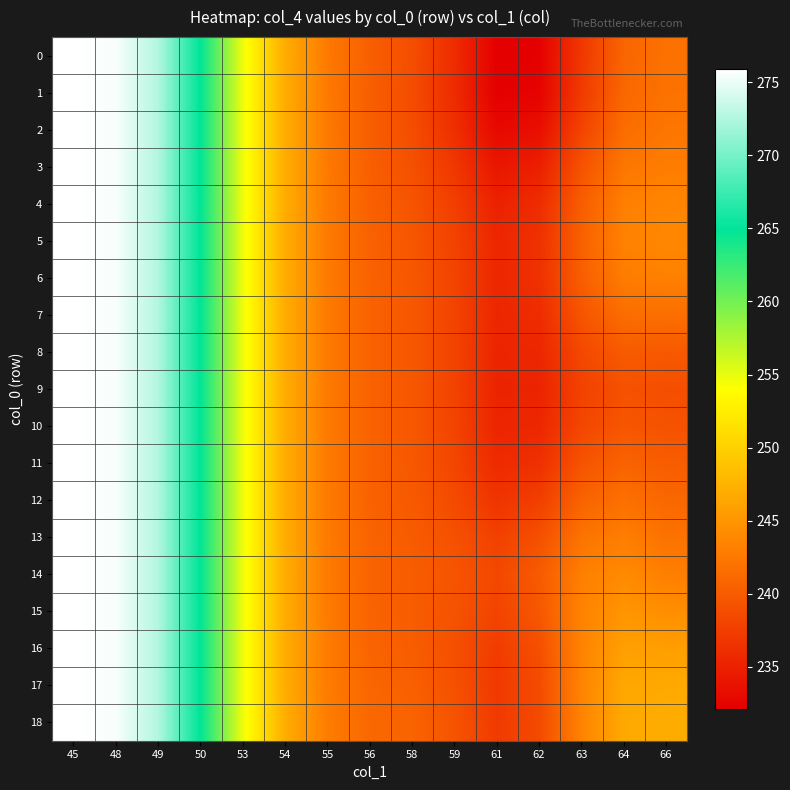

What is the difference between the highest and lowest values at 56?

0.9